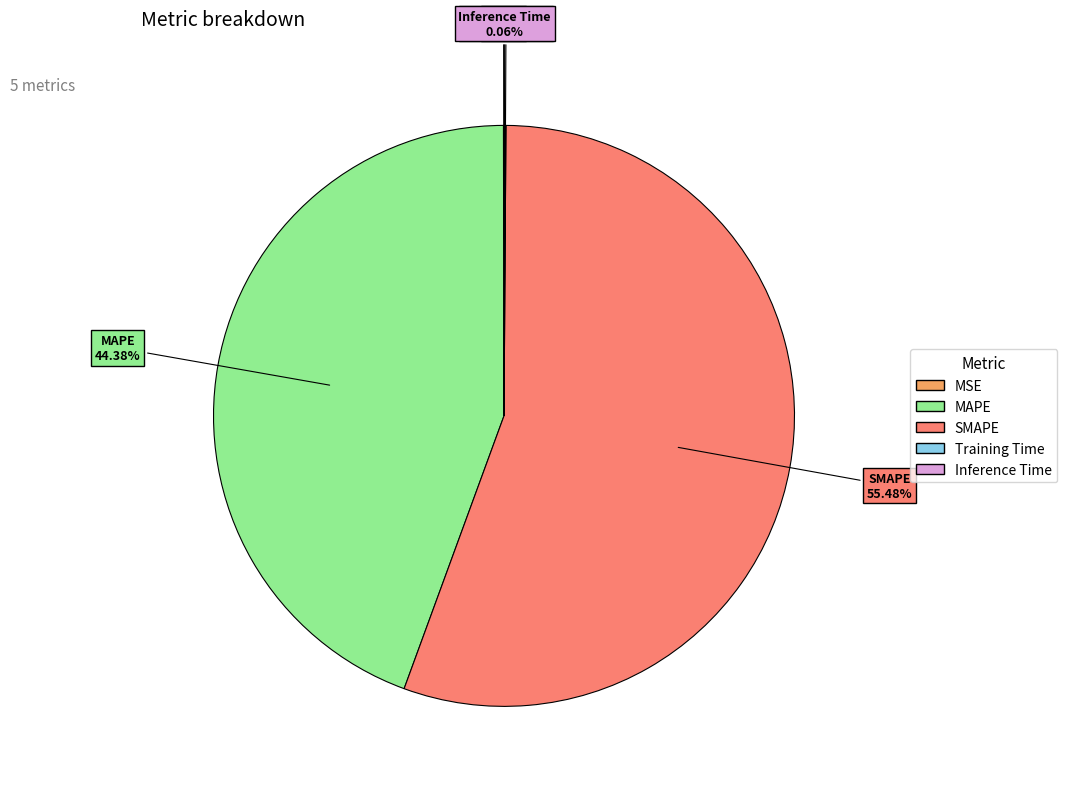

Which category has the biggest portion of the pie?

SMAPE